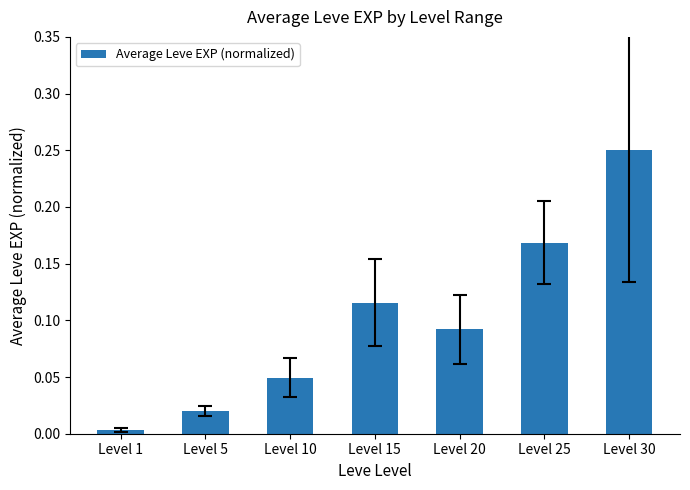

What is the sum of all values?

0.7